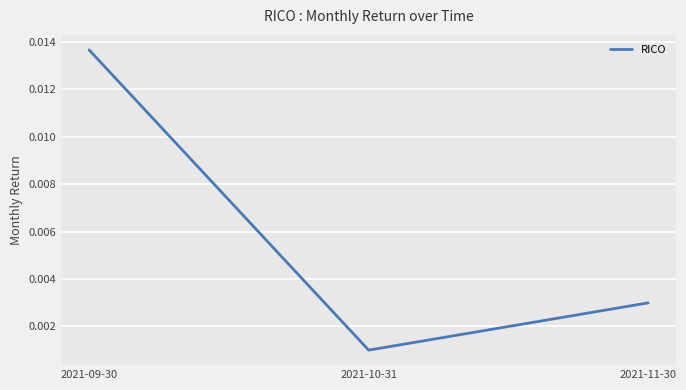

What position from the right is 2021-11-30?

1